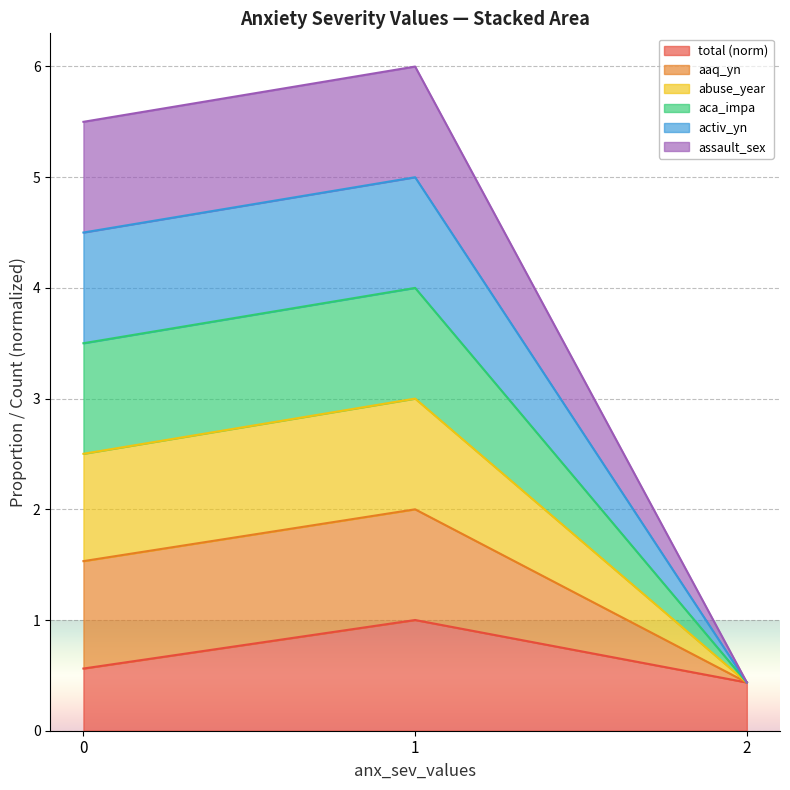

True or false: aca_impa has a value of 0.1 at 2.

False